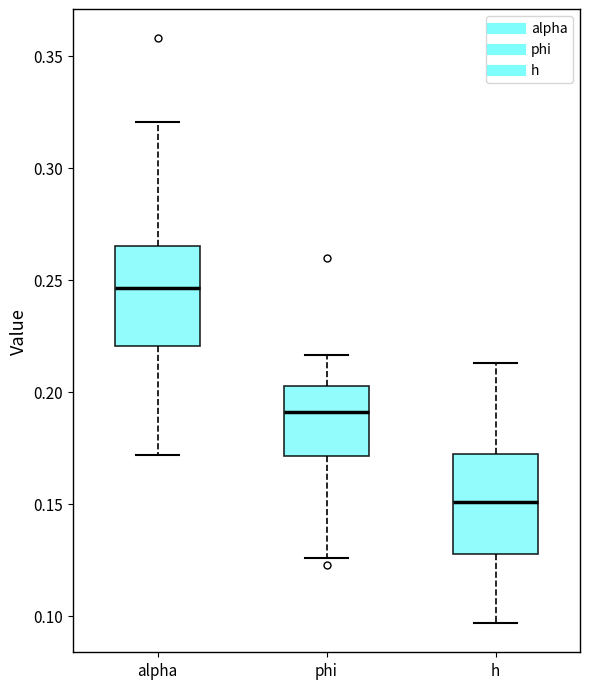

Reading left to right, read every box against the y-axis: the position of its median line, the range the box covers, and the ends of its whiskers. The values are not printed on the chart, so give them approximately, as read against the axis.

alpha: median 0.245, box 0.220 to 0.265, whiskers 0.170 to 0.320
phi: median 0.190, box 0.170 to 0.205, whiskers 0.125 to 0.215
h: median 0.150, box 0.130 to 0.170, whiskers 0.095 to 0.215